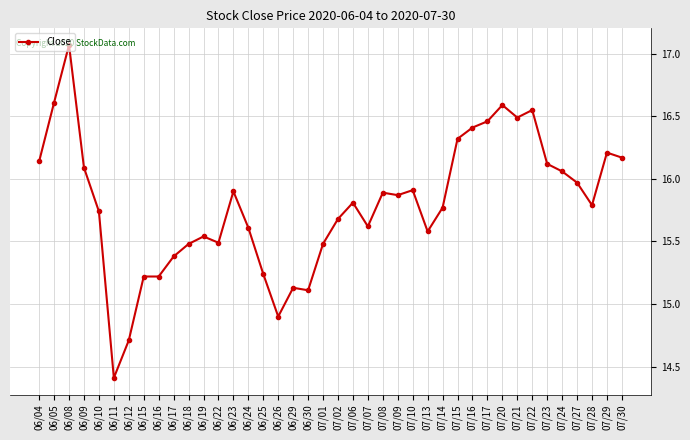

Between 06/24 and 07/02, which is larger?

07/02